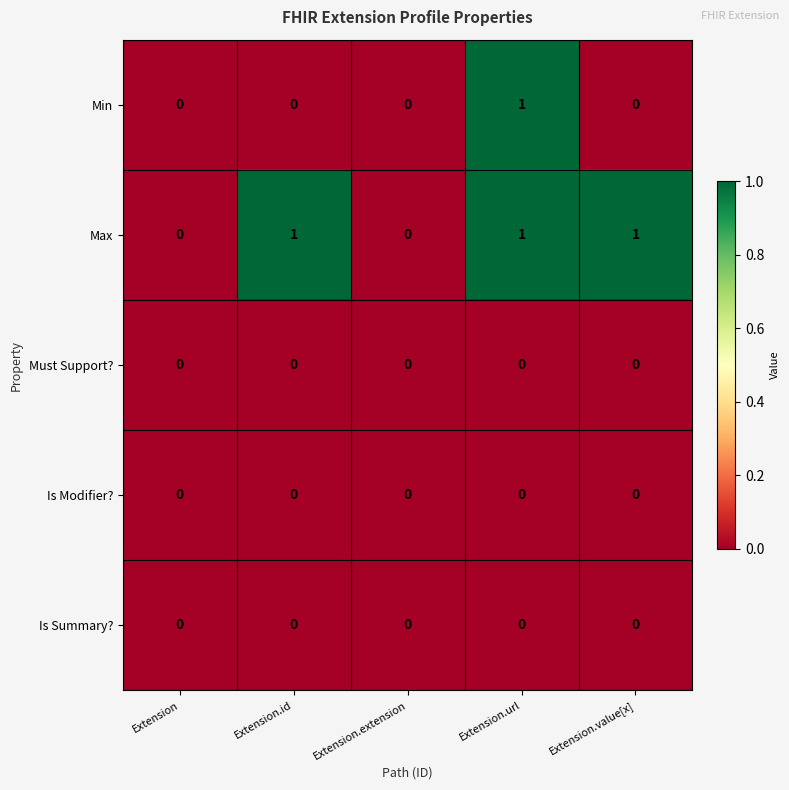

True or false: Max has a value of 1 at Extension.id.

True